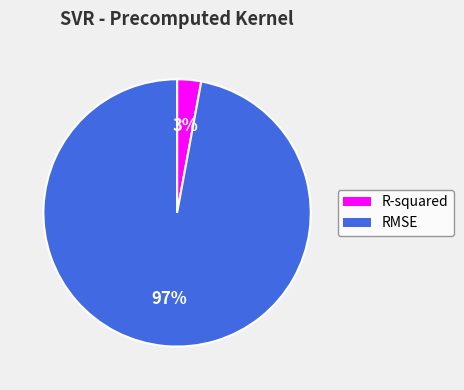

The R-squared slice represents 3% of the pie. True or false?

True